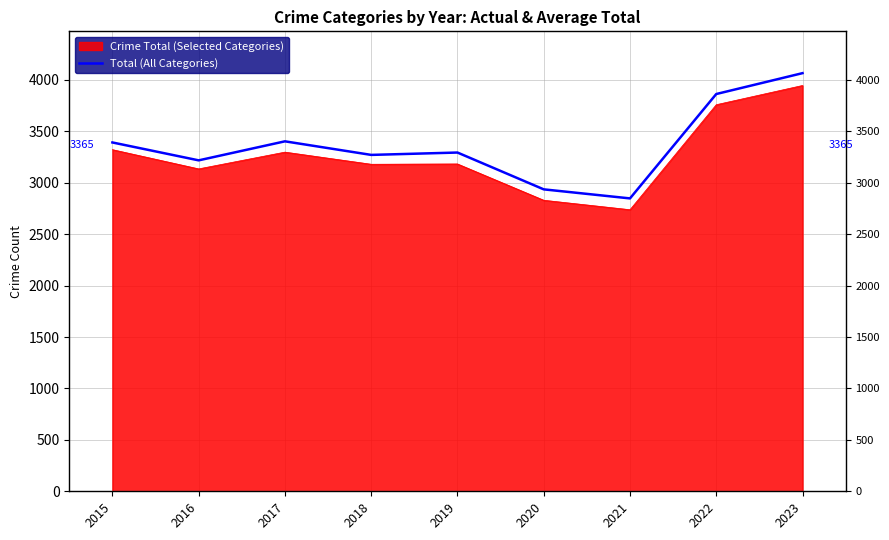

What is the difference between the second highest and second lowest values?

927